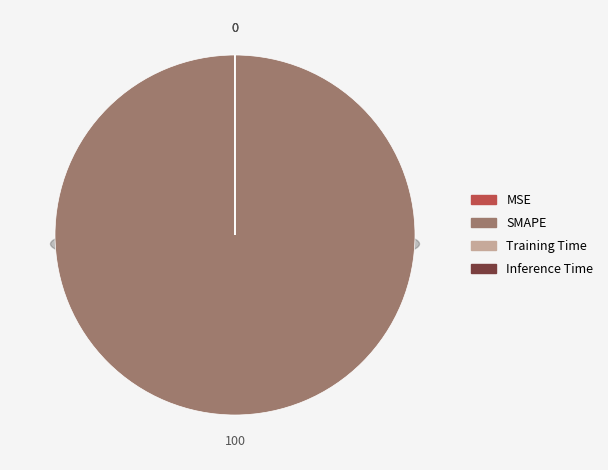

Is there any slice that represents more than half of the pie?

Yes